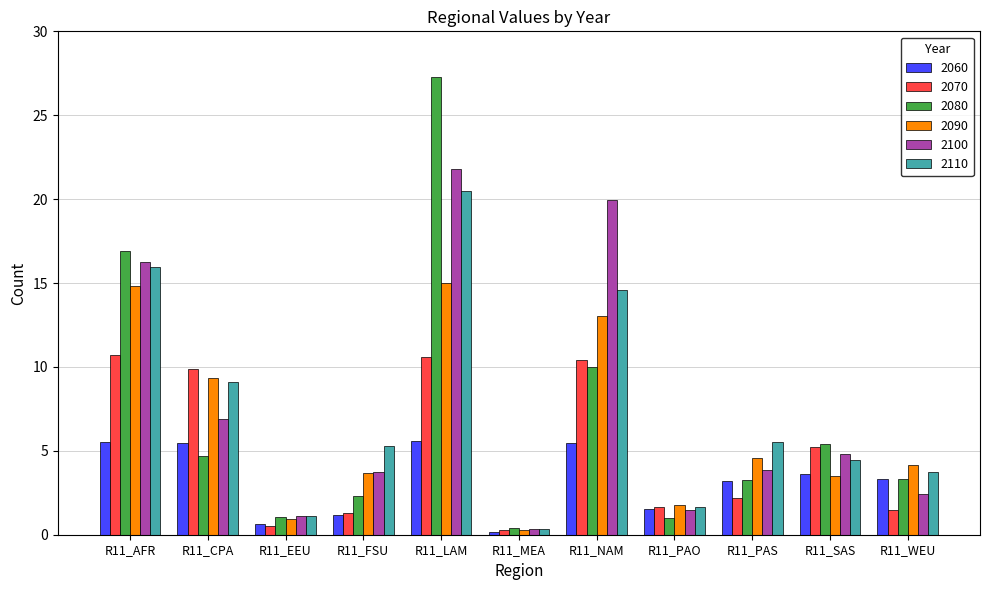

Rank the series by their maximum value, from lowest to highest.

2060, 2070, 2090, 2110, 2100, 2080